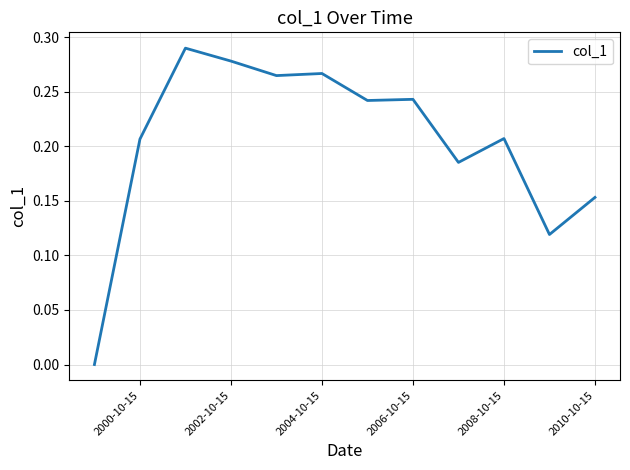

Does the chart display data point markers on the line(s)?

No